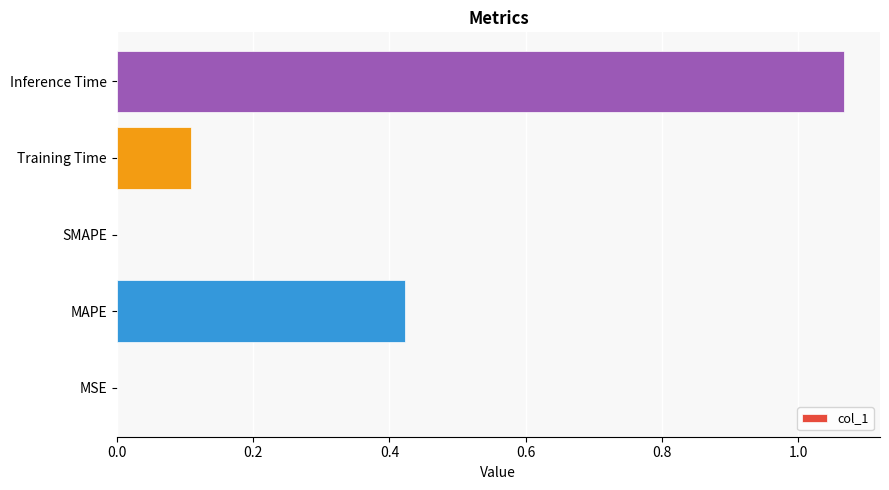

Are the bars horizontal?

Yes